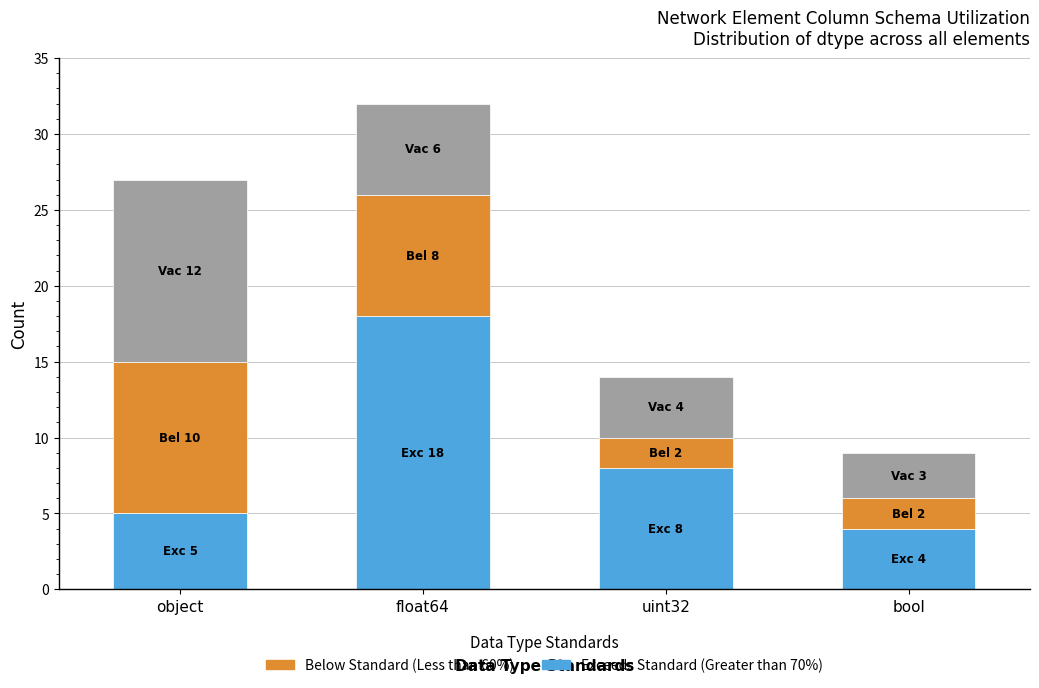

Are the bars horizontal?

No